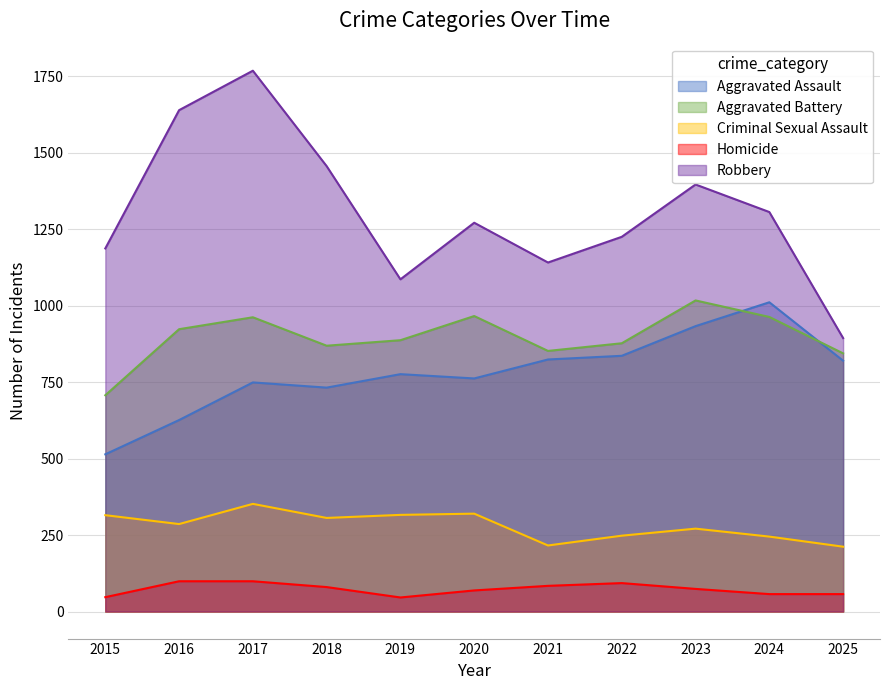

Which series has the widest spread of values?

Robbery